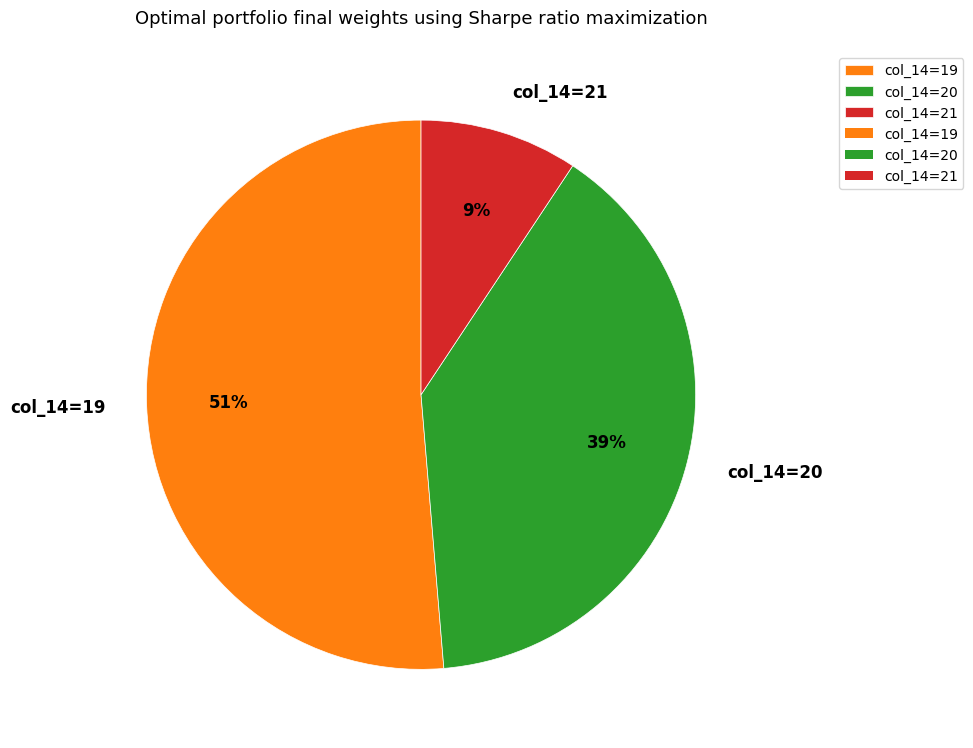

To the nearest percent, what is the average slice percentage?

33%